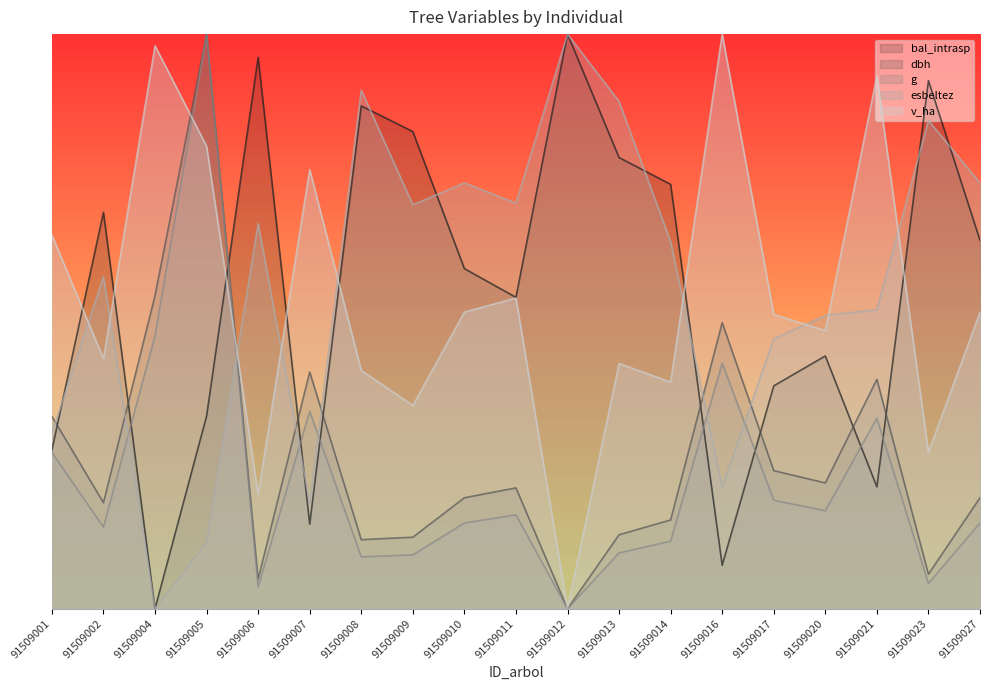

At which category is the sum across all series the highest?

91509005